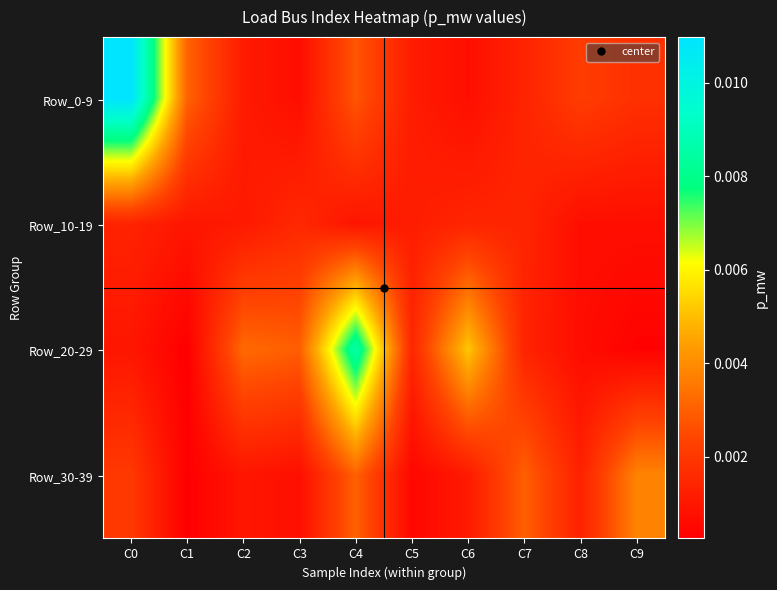

At which category is the sum across all series the highest?

C4